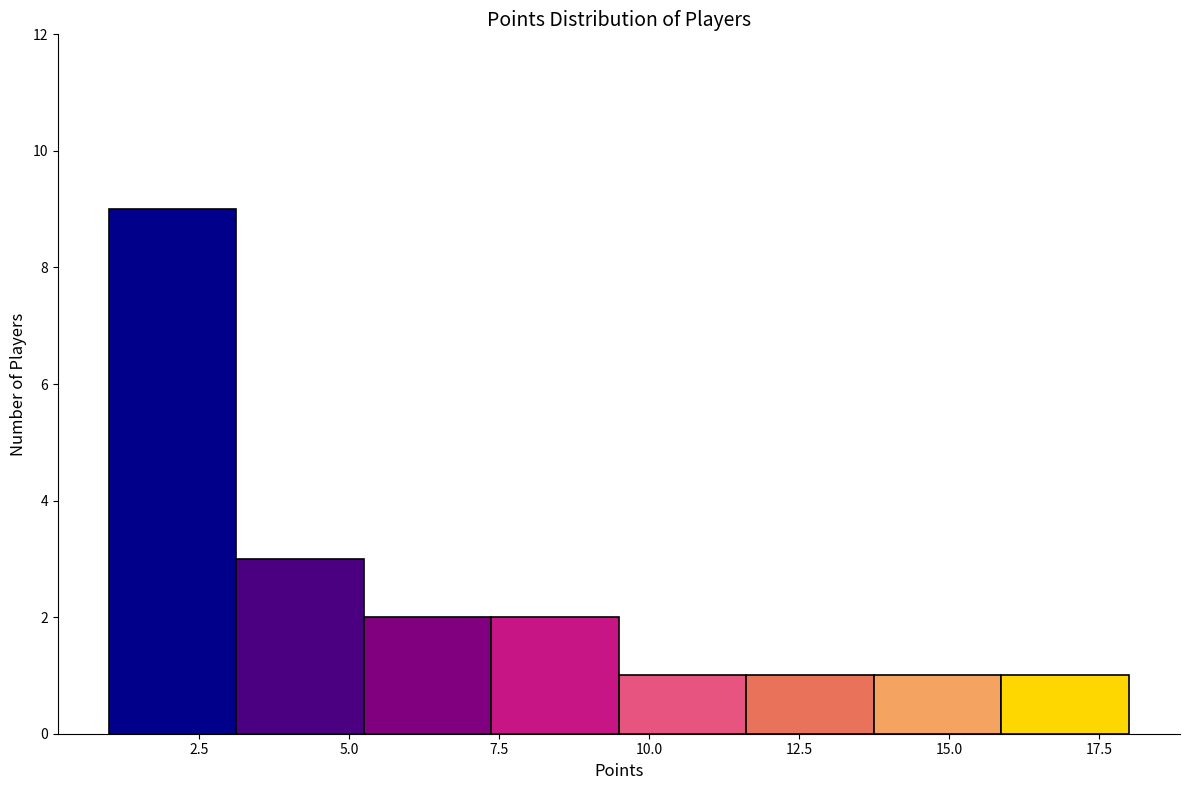

Reading left to right, list every bar in this chart as the range it spans on the x-axis followed by its height. Neither the bar edges nor the heights are printed on the chart, so give them approximately, as read against the axes.

1.0 to 3.0: 9
3.0 to 5.5: 3
5.5 to 7.5: 2
7.5 to 9.5: 2
9.5 to 11.5: 1
11.5 to 14.0: 1
14.0 to 16.0: 1
16.0 to 18.0: 1